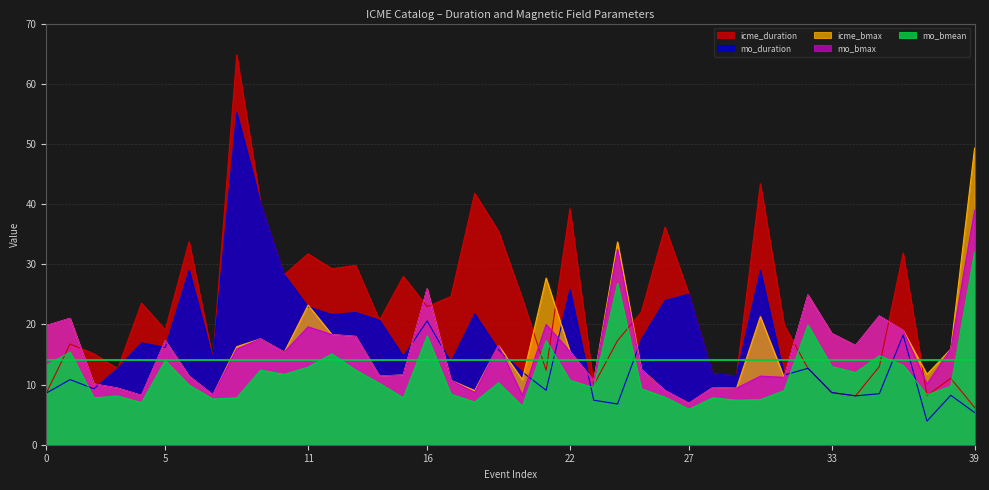

What is the minimum value for icme_duration?

6.2